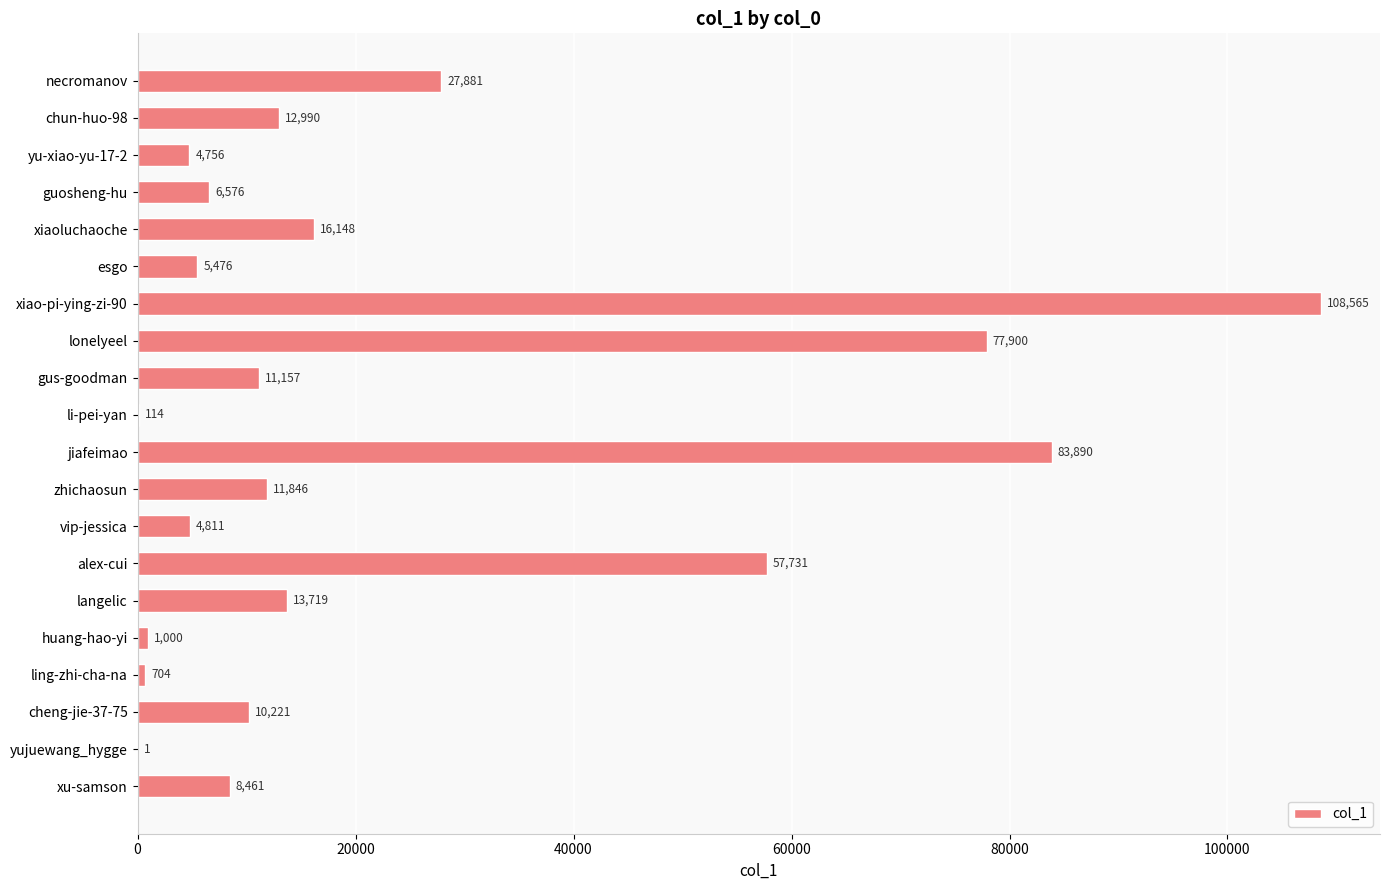

What is the sum of all values?

463947